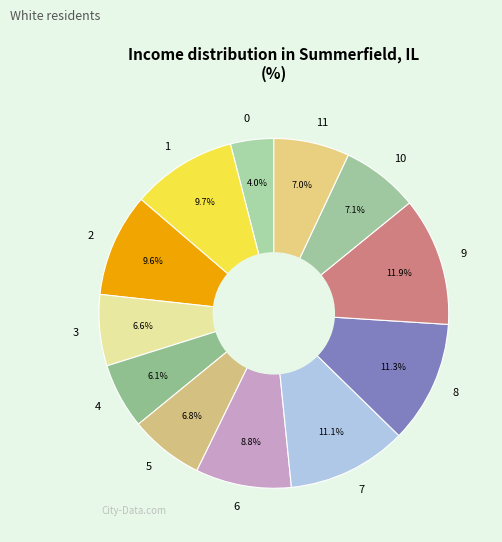

What is the largest slice in the pie chart?

9